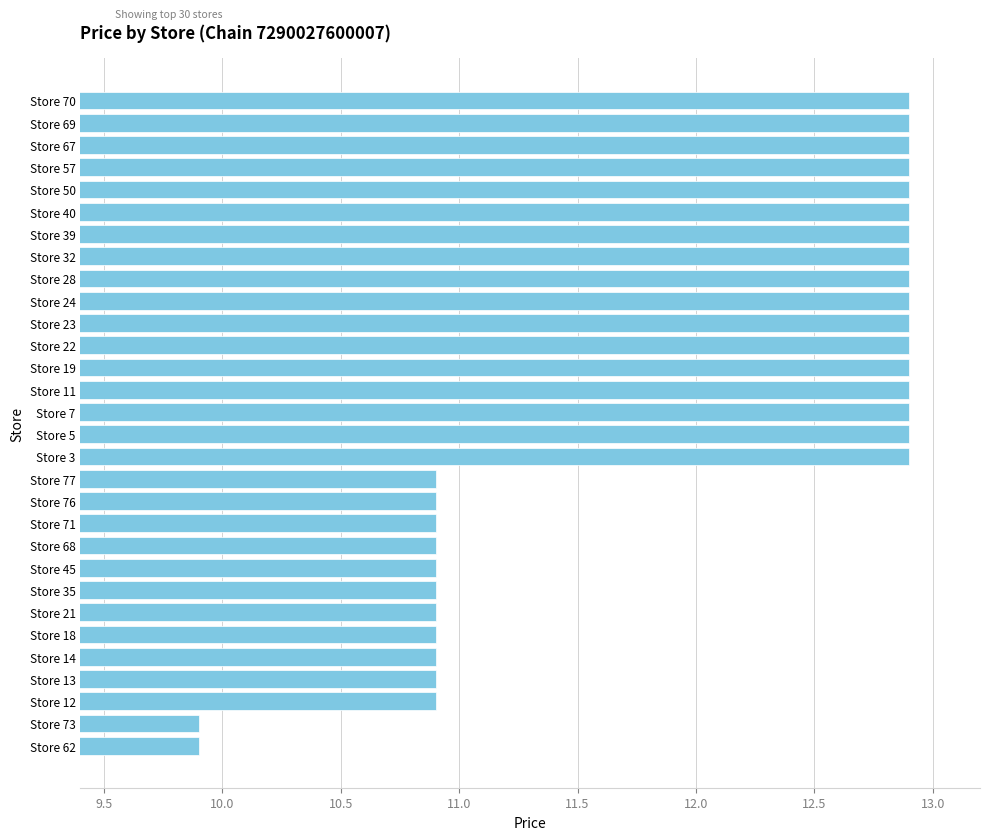

What is the greatest value displayed?

12.9